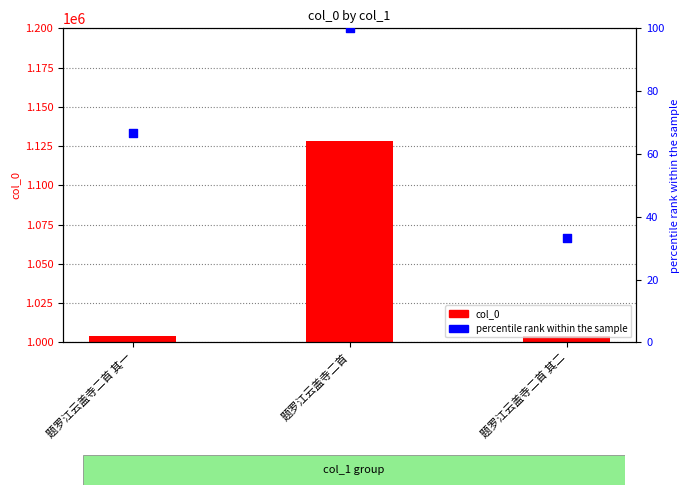

Which series contains the lowest Y value?

percentile rank within the sample